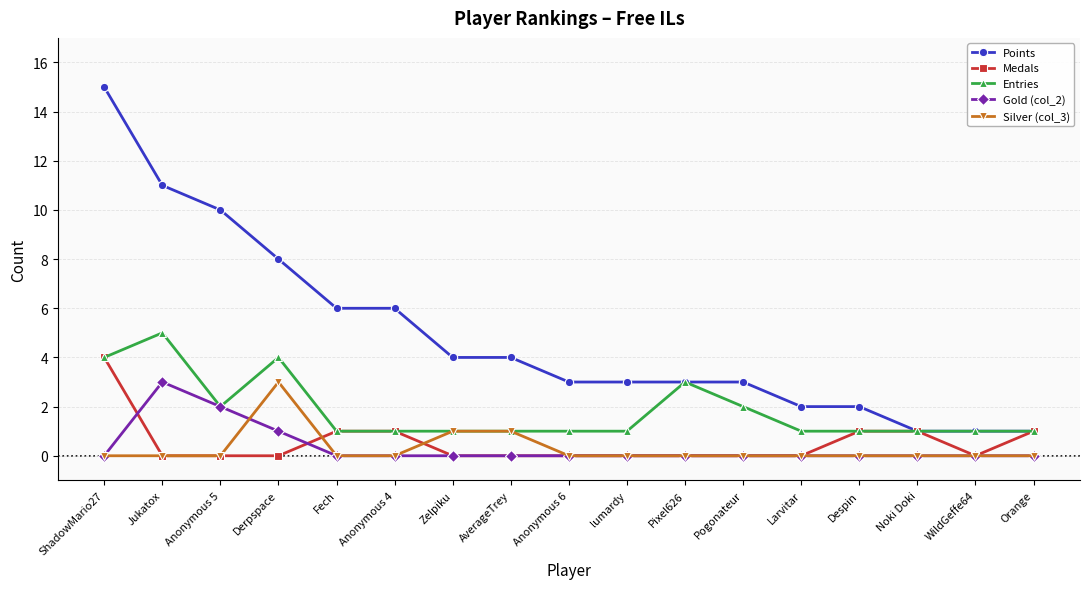

Reading left to right, what are all the values shown in this chart?

Points: ShadowMario27=15	Jukatox=11	Anonymous 5=10	Derpspace=8	Fech=6	Anonymous 4=6	Zelpiku=4	AverageTrey=4	Anonymous 6=3	lumardy=3	Pixel626=3	Pogonateur=3	Larvitar=2	Despin=2	Noki Doki=1	WildGeffe64=1	Orange=1
Medals: ShadowMario27=4	Jukatox=0	Anonymous 5=0	Derpspace=0	Fech=1	Anonymous 4=1	Zelpiku=0	AverageTrey=0	Anonymous 6=0	lumardy=0	Pixel626=0	Pogonateur=0	Larvitar=0	Despin=1	Noki Doki=1	WildGeffe64=0	Orange=1
Entries: ShadowMario27=4	Jukatox=5	Anonymous 5=2	Derpspace=4	Fech=1	Anonymous 4=1	Zelpiku=1	AverageTrey=1	Anonymous 6=1	lumardy=1	Pixel626=3	Pogonateur=2	Larvitar=1	Despin=1	Noki Doki=1	WildGeffe64=1	Orange=1
Gold (col_2): ShadowMario27=0	Jukatox=3	Anonymous 5=2	Derpspace=1	Fech=0	Anonymous 4=0	Zelpiku=0	AverageTrey=0	Anonymous 6=0	lumardy=0	Pixel626=0	Pogonateur=0	Larvitar=0	Despin=0	Noki Doki=0	WildGeffe64=0	Orange=0
Silver (col_3): ShadowMario27=0	Jukatox=0	Anonymous 5=0	Derpspace=3	Fech=0	Anonymous 4=0	Zelpiku=1	AverageTrey=1	Anonymous 6=0	lumardy=0	Pixel626=0	Pogonateur=0	Larvitar=0	Despin=0	Noki Doki=0	WildGeffe64=0	Orange=0